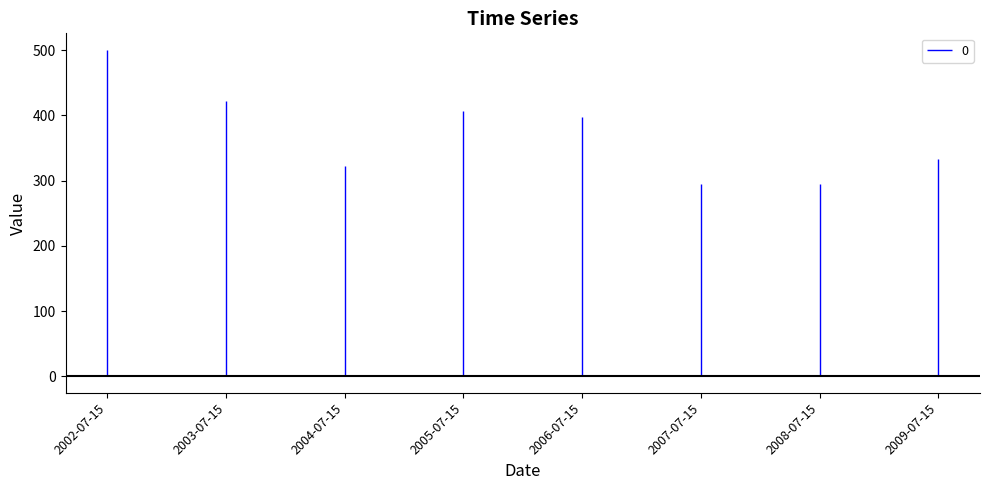

What is the average value?

371.6